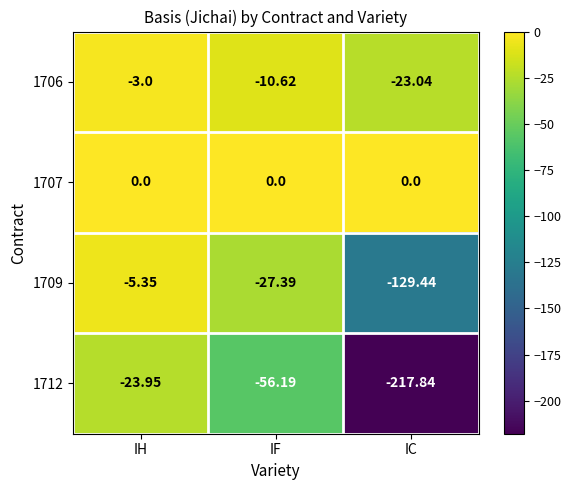

Where is 1709 nearest to the value -67?

IF